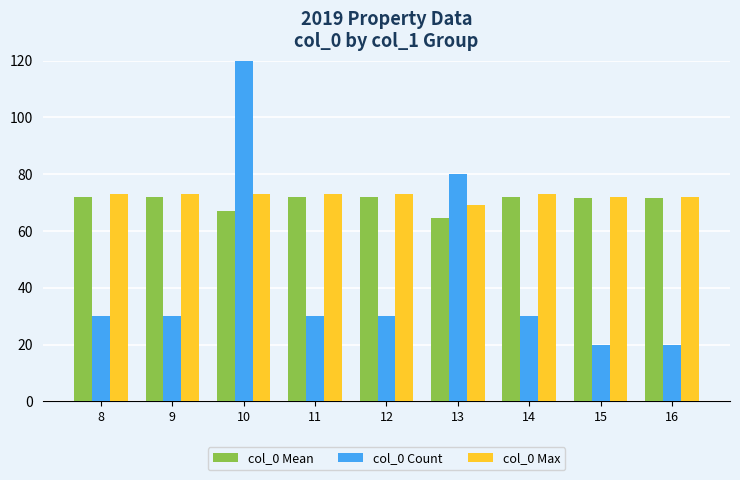

What is the average value of the col_0 Mean series?

70.5